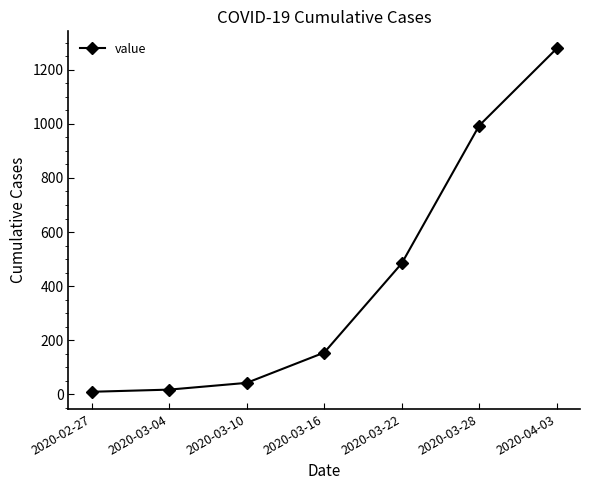

Which label corresponds to the largest value in the chart?

2020-04-03